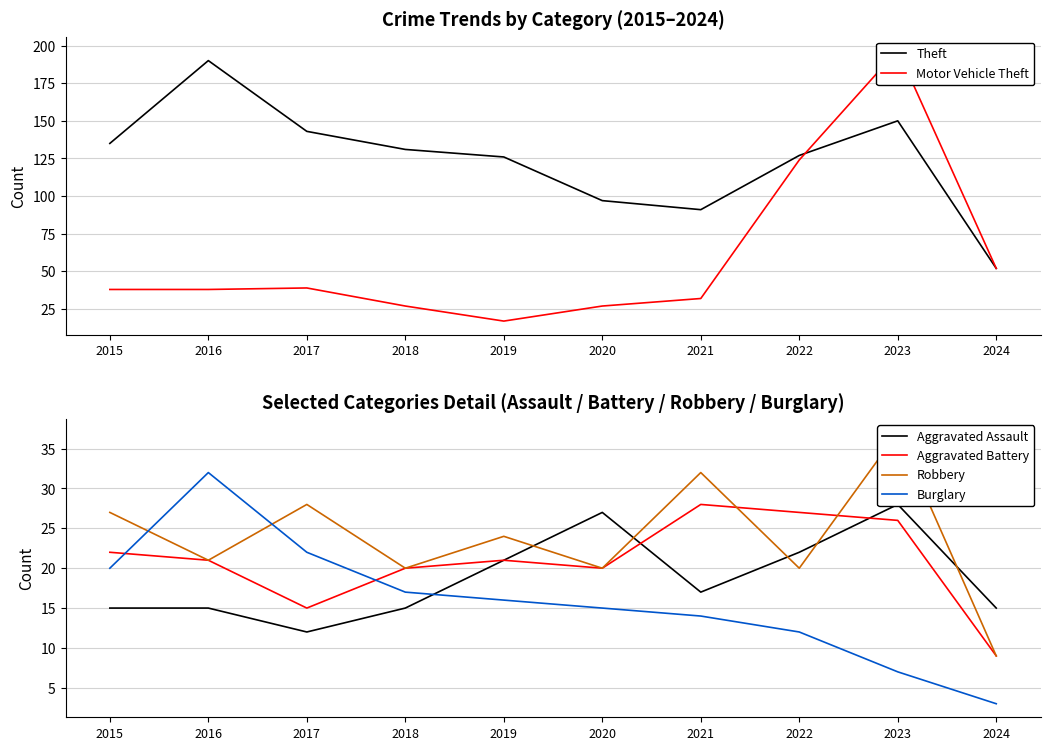

Between 2015 and 2020, which series saw the biggest shift?

Theft